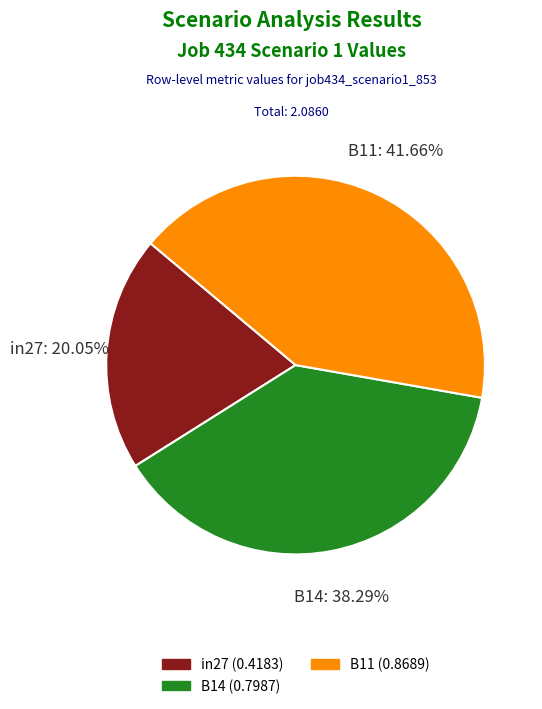

Between B14 and B11, which is larger?

B11